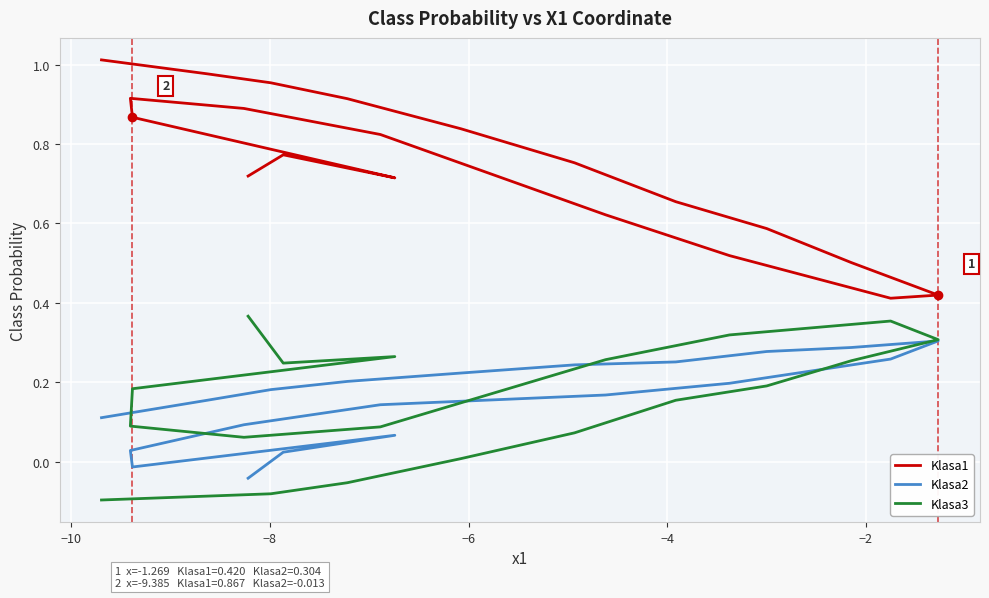

At how many categories does at least one series exceed 0?

20